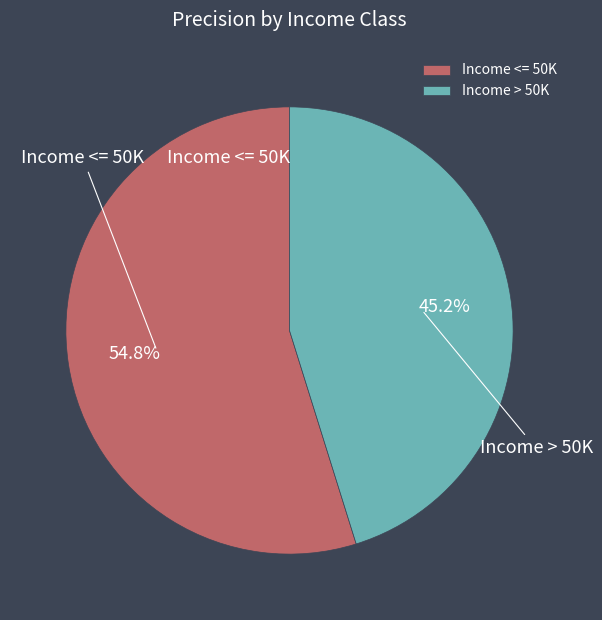

Which slice is the smallest?

Income > 50K